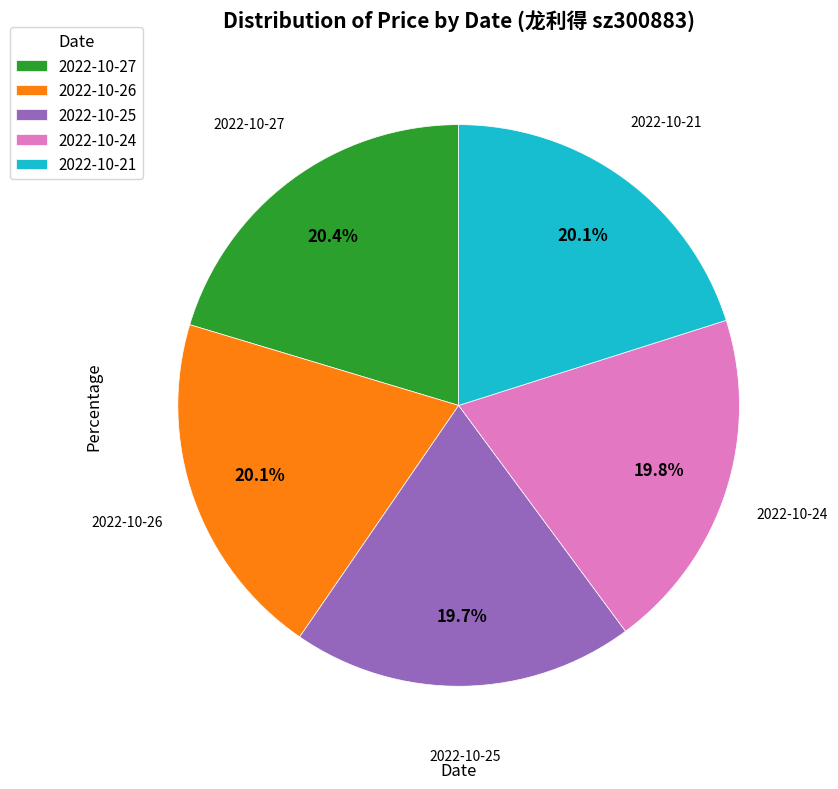

Is it true that 2022-10-25 is 20% of the pie?

True